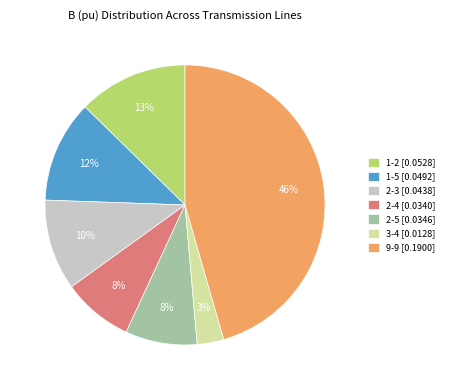

What percentage is the 1-5 [0.0492] slice, to the nearest percent?

12%